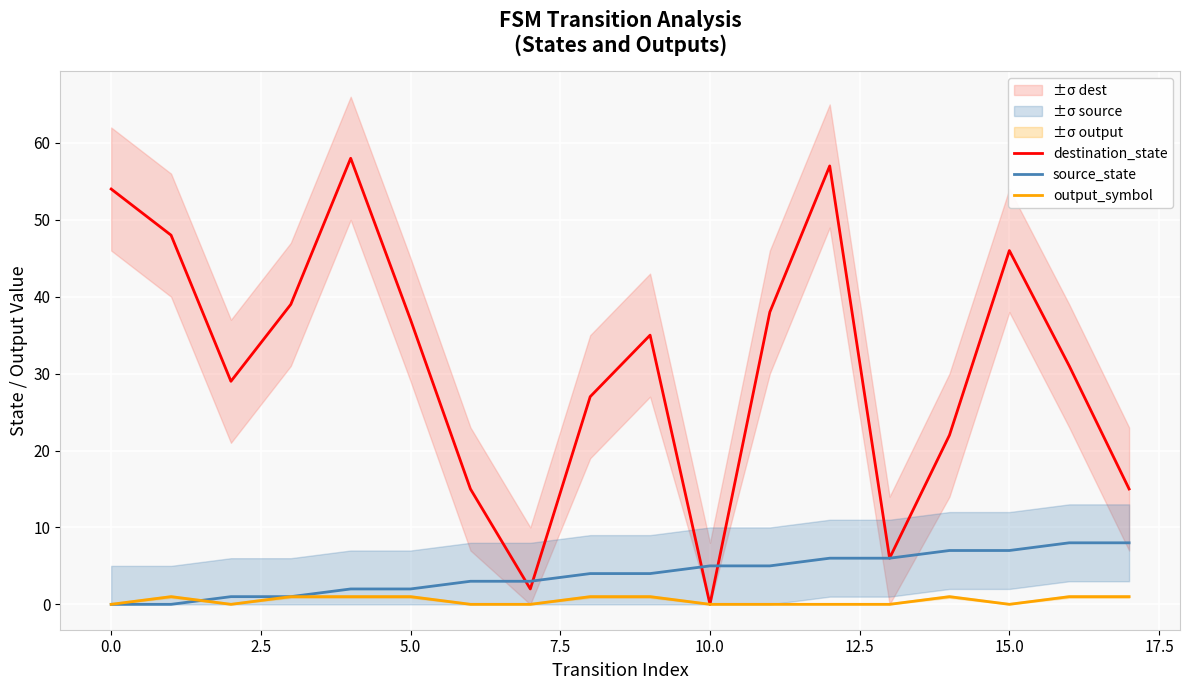

The value of source_state at 0.0 is 0. True or false?

True